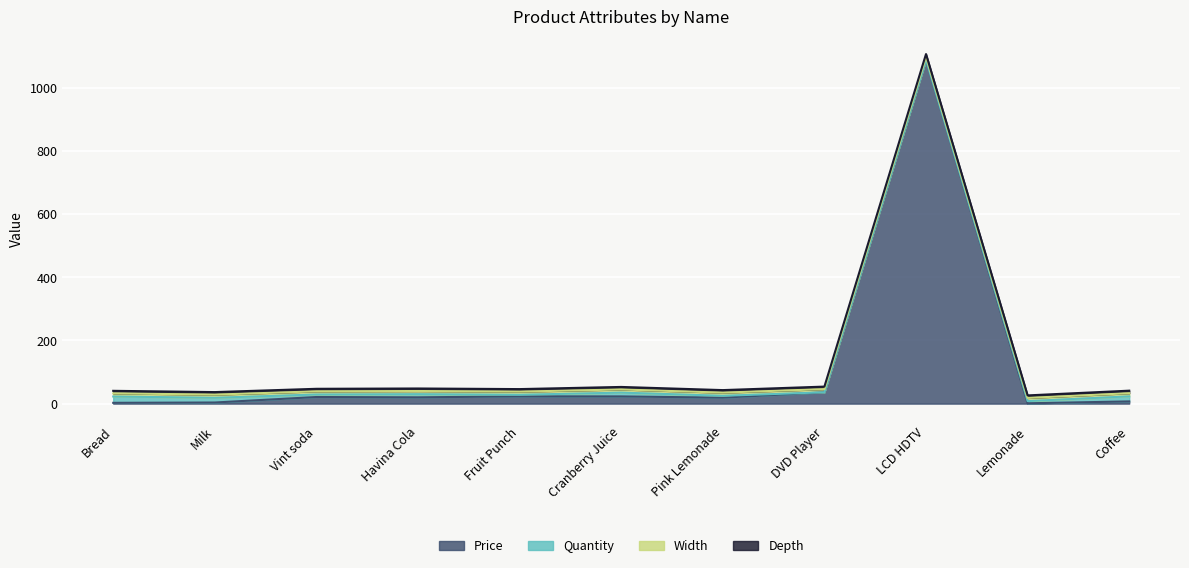

Read the Quantity value at Havina Cola.

10.0